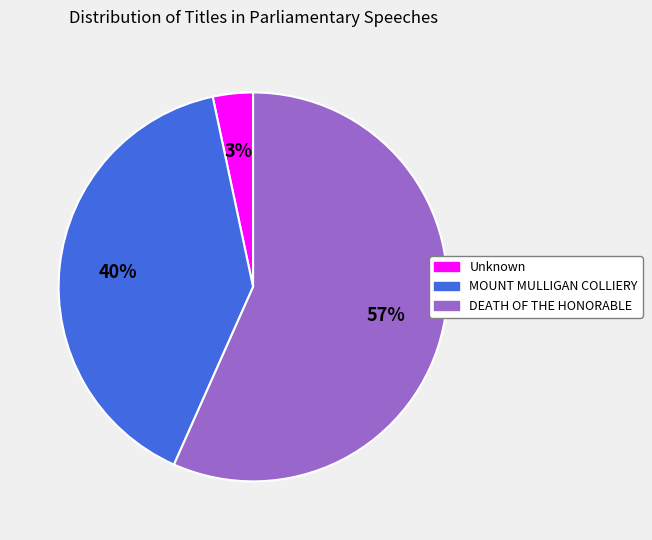

To the nearest percent, what portion does MOUNT MULLIGAN COLLIERY represent?

40%